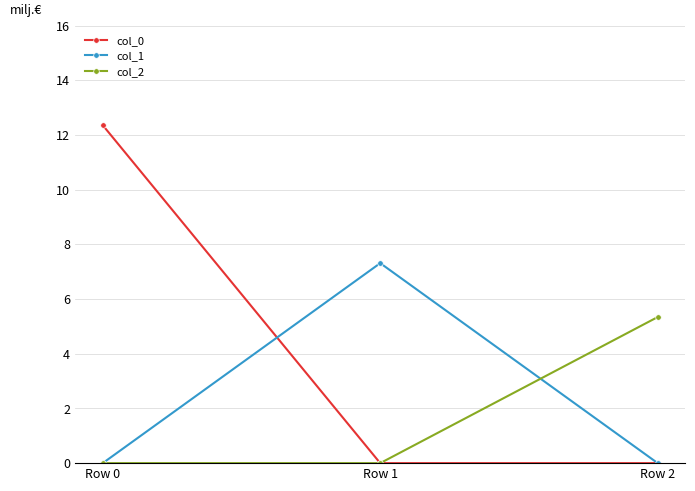

What is the value of the col_0 point at the 1st from the left?

12.4